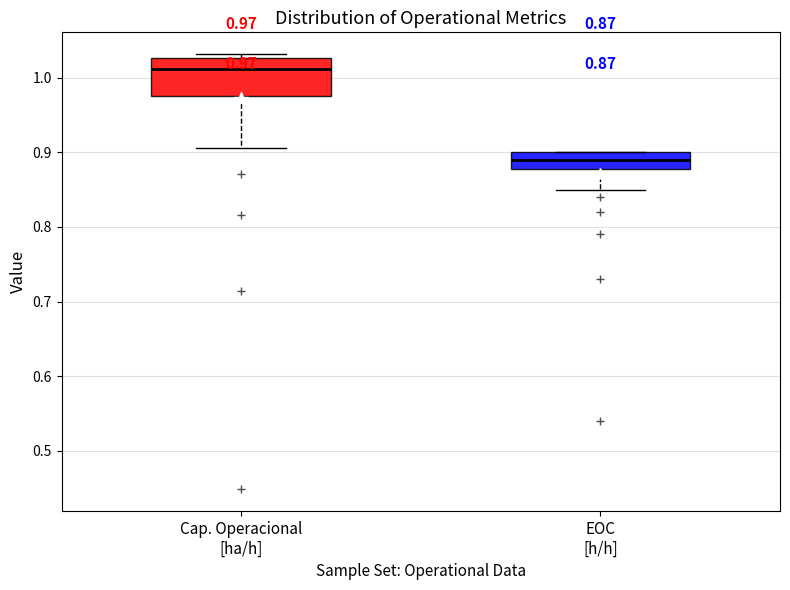

Which box is the tallest, from its lower edge to its upper edge?

Cap. Operacional [ha/h]